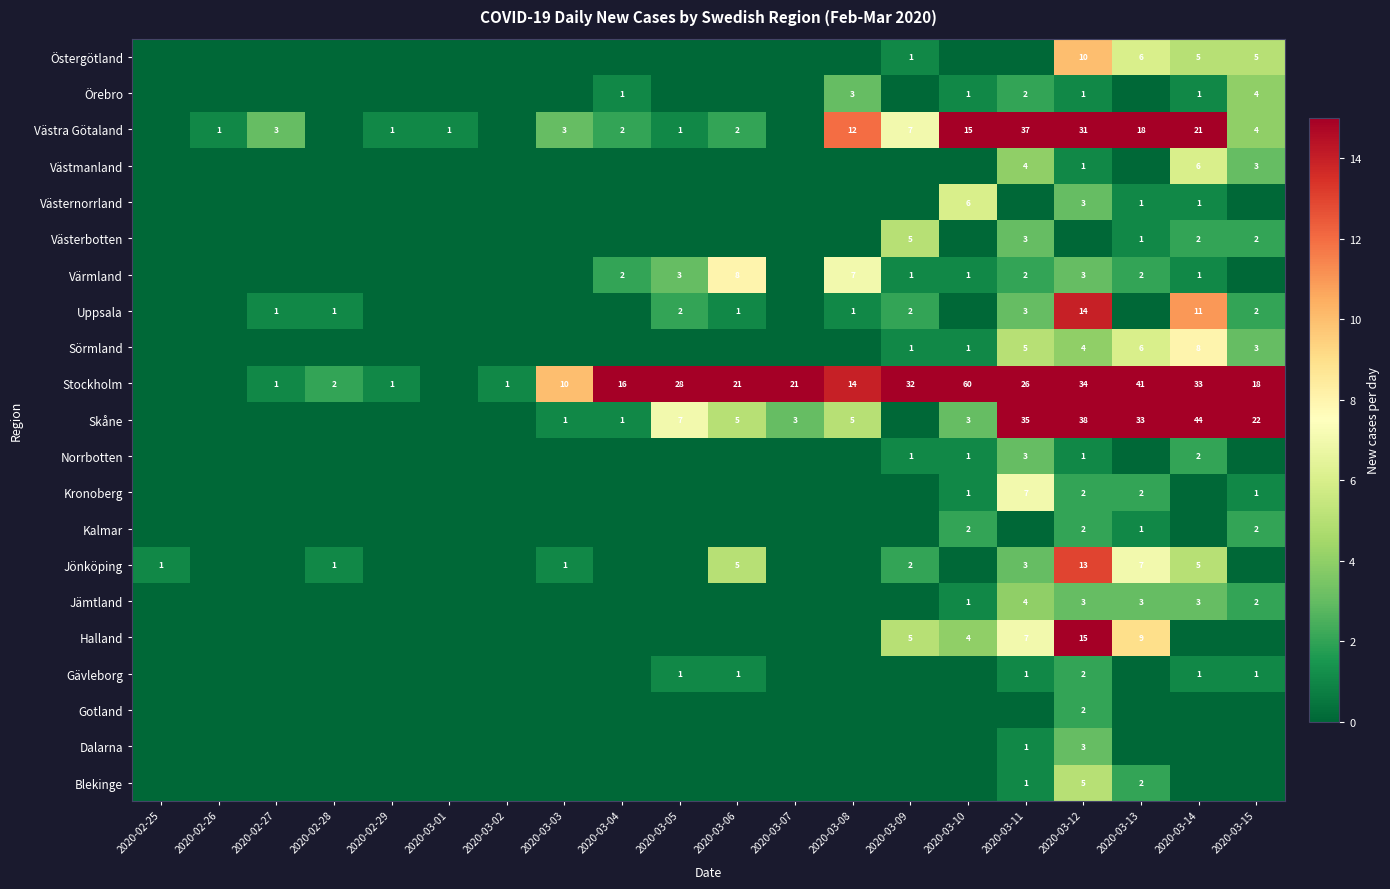

What is the difference between the Stockholm values at 2020-02-27 and 2020-03-05?

27